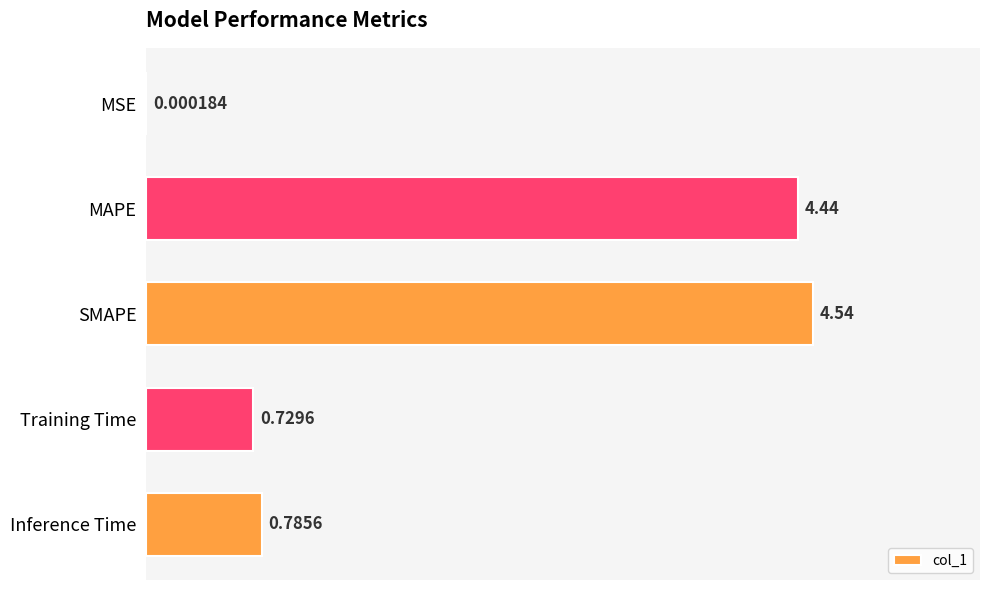

What is the sum of all values?

10.5